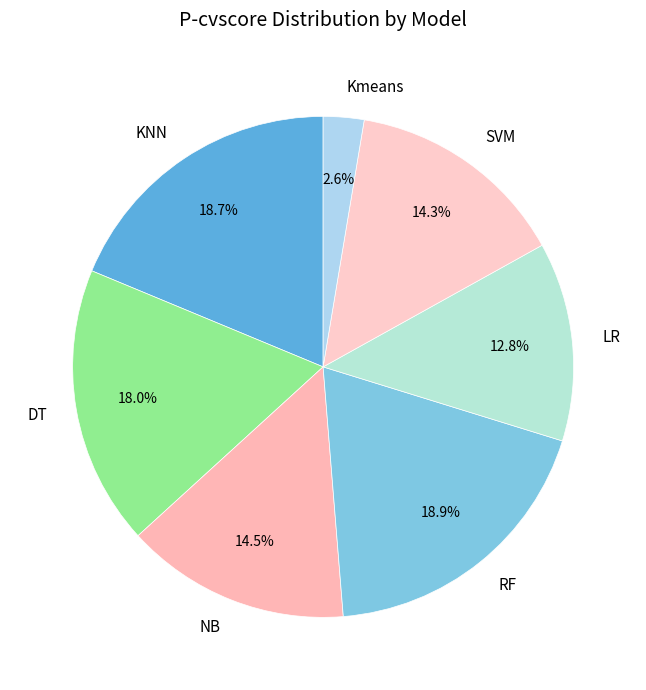

To the nearest percent, what is the difference between the largest and smallest slice percentages?

16%